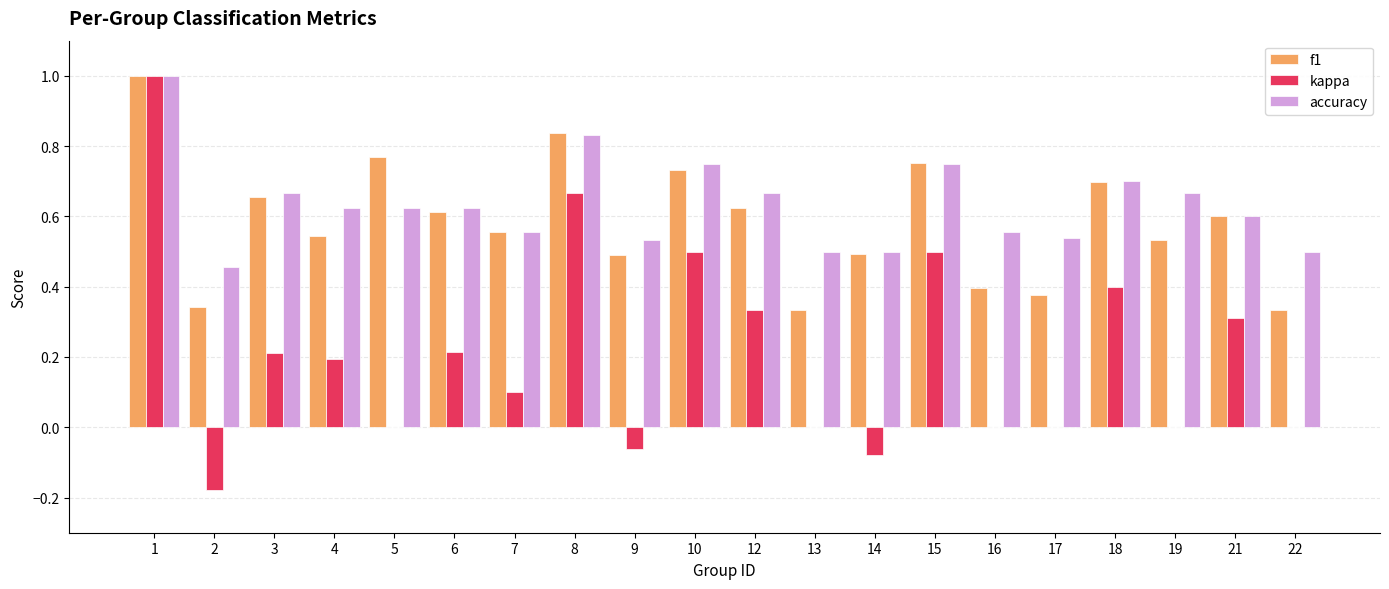

What is the greatest value displayed?

1.0